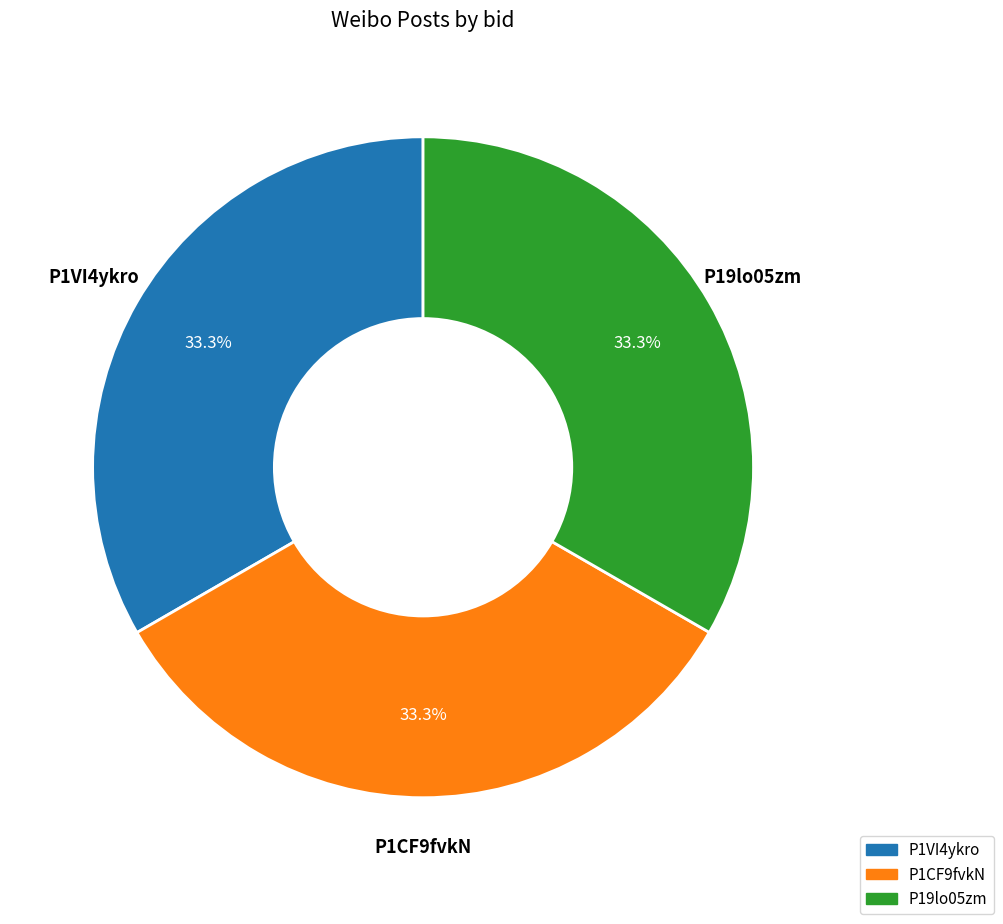

True or false: P1CF9fvkN accounts for 33% of the total.

True